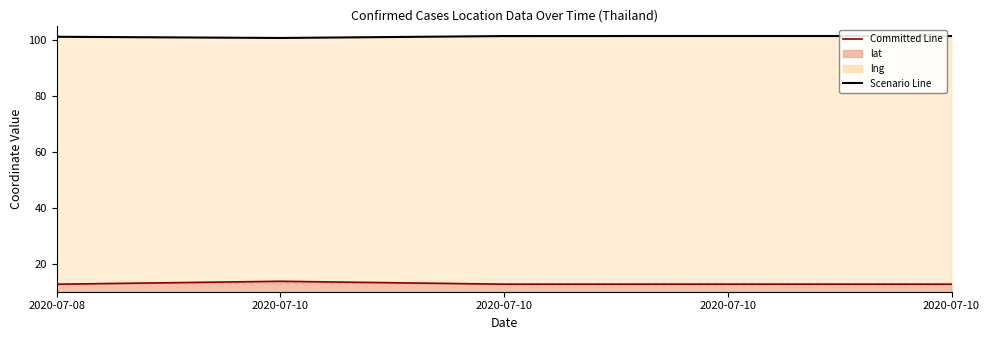

Which category has the lowest value in the lat series?

2020-07-08